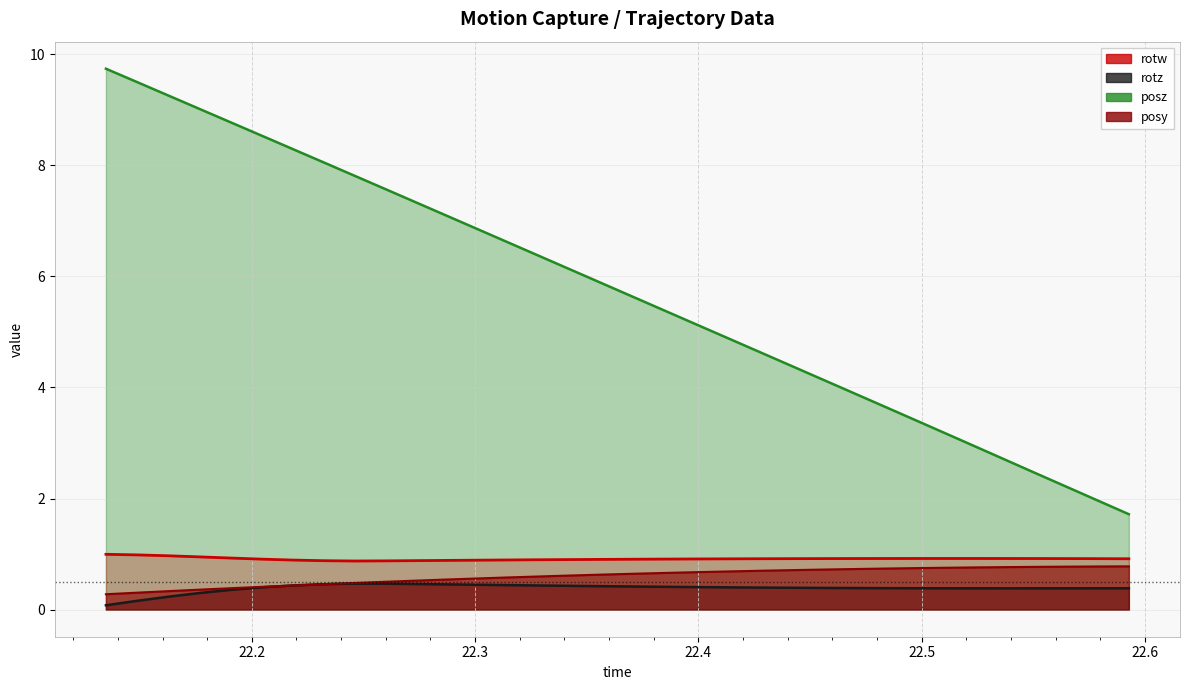

Reading right to left, what are all the values shown in this chart?

posy: 0.8	0.8	0.8	0.8	0.8	0.8	0.8	0.7	0.7	0.7	0.7	0.7	0.7	0.7	0.7	0.7	0.6	0.6	0.6	0.6	0.6	0.6	0.5	0.5	0.5	0.5	0.5	0.4	0.4	0.4	0.4	0.3	0.3	0.3
posz: 1.7	2.0	2.2	2.5	2.7	2.9	3.2	3.4	3.7	3.9	4.2	4.4	4.7	4.9	5.1	5.4	5.6	5.9	6.1	6.4	6.6	6.8	7.1	7.3	7.6	7.8	8.1	8.3	8.5	8.8	9.0	9.3	9.5	9.7
rotz: 0.4	0.4	0.4	0.4	0.4	0.4	0.4	0.4	0.4	0.4	0.4	0.4	0.4	0.4	0.4	0.4	0.4	0.4	0.4	0.4	0.4	0.4	0.5	0.5	0.5	0.5	0.5	0.4	0.4	0.4	0.3	0.2	0.2	0.1
rotw: 0.9	0.9	0.9	0.9	0.9	0.9	0.9	0.9	0.9	0.9	0.9	0.9	0.9	0.9	0.9	0.9	0.9	0.9	0.9	0.9	0.9	0.9	0.9	0.9	0.9	0.9	0.9	0.9	0.9	0.9	1.0	1.0	1.0	1.0